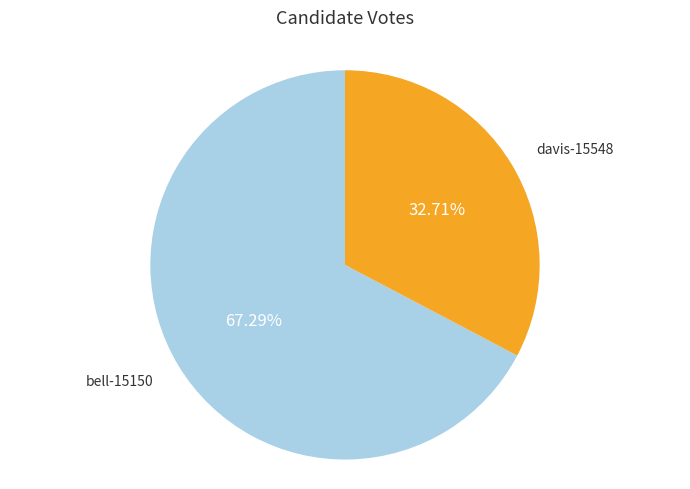

Which has a higher value, davis-15548 or bell-15150?

bell-15150